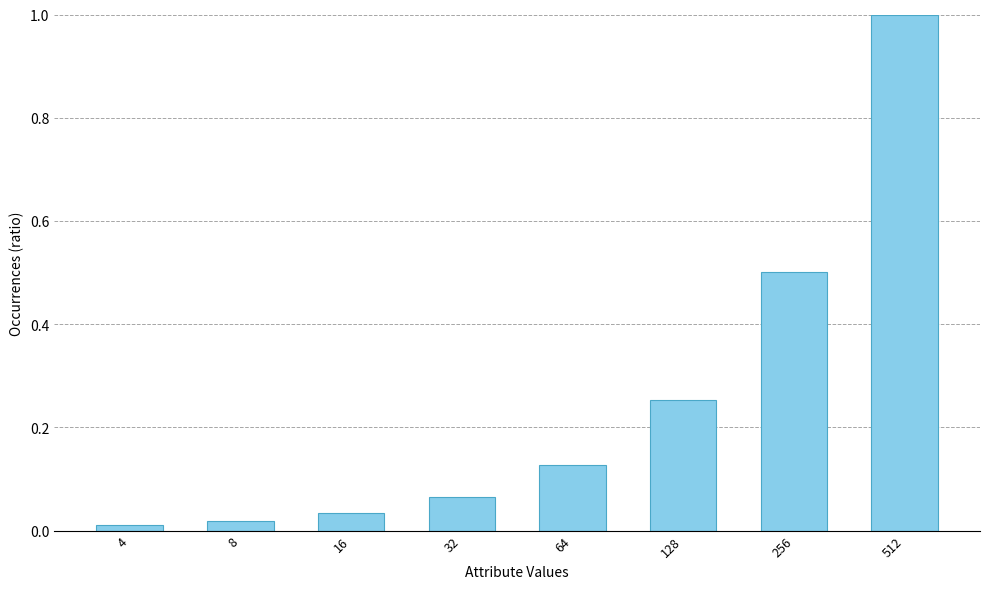

How many data points does each series have?

8